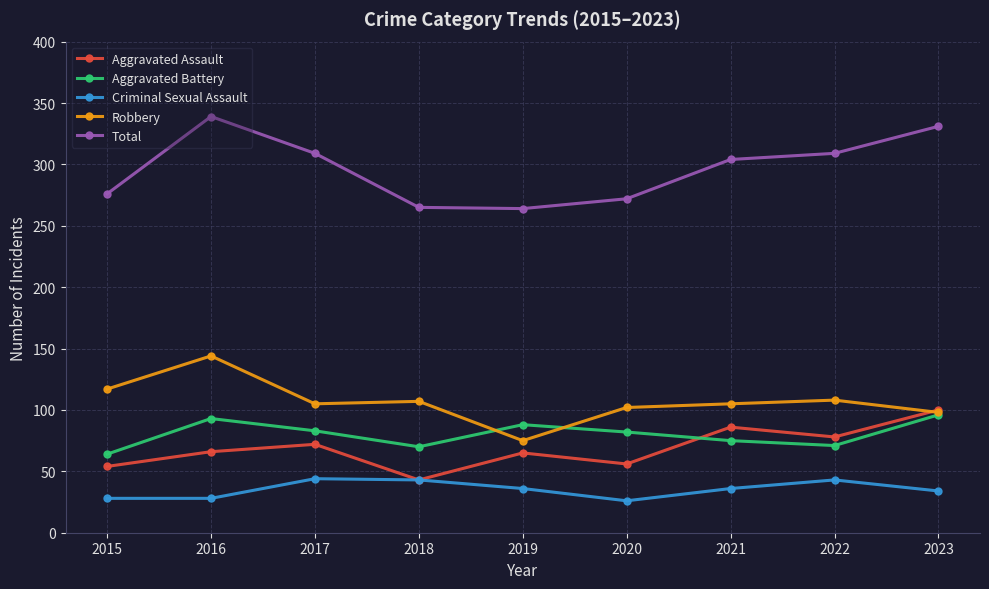

True or false: Robbery and Criminal Sexual Assault cross at least once.

False